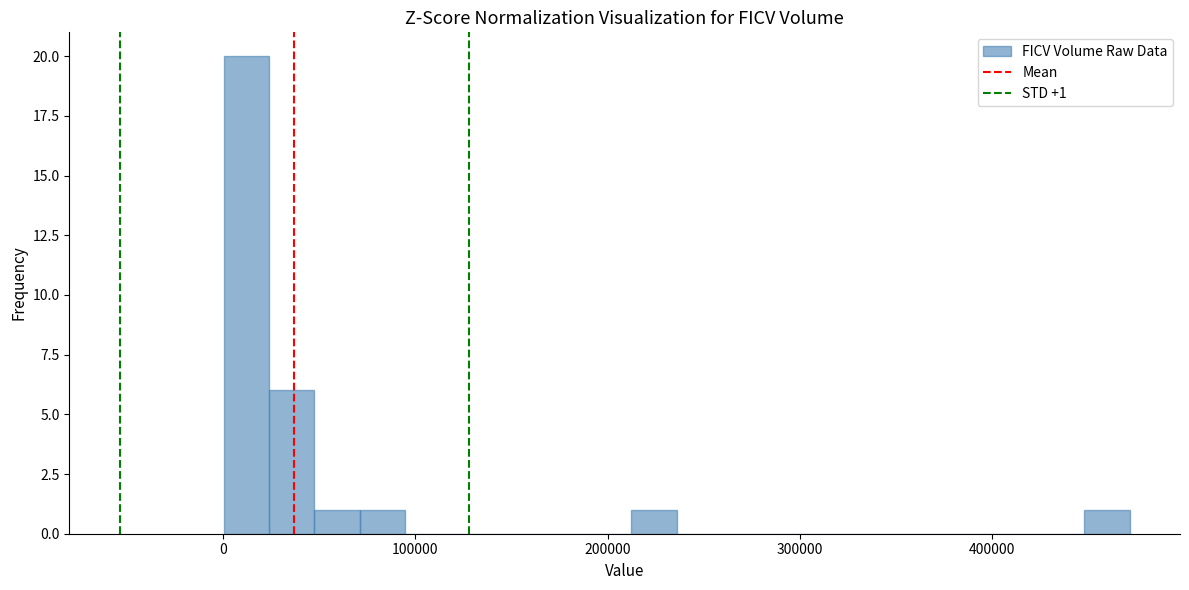

Read against the x-axis, roughly where is the centre of the tallest bar?

10000